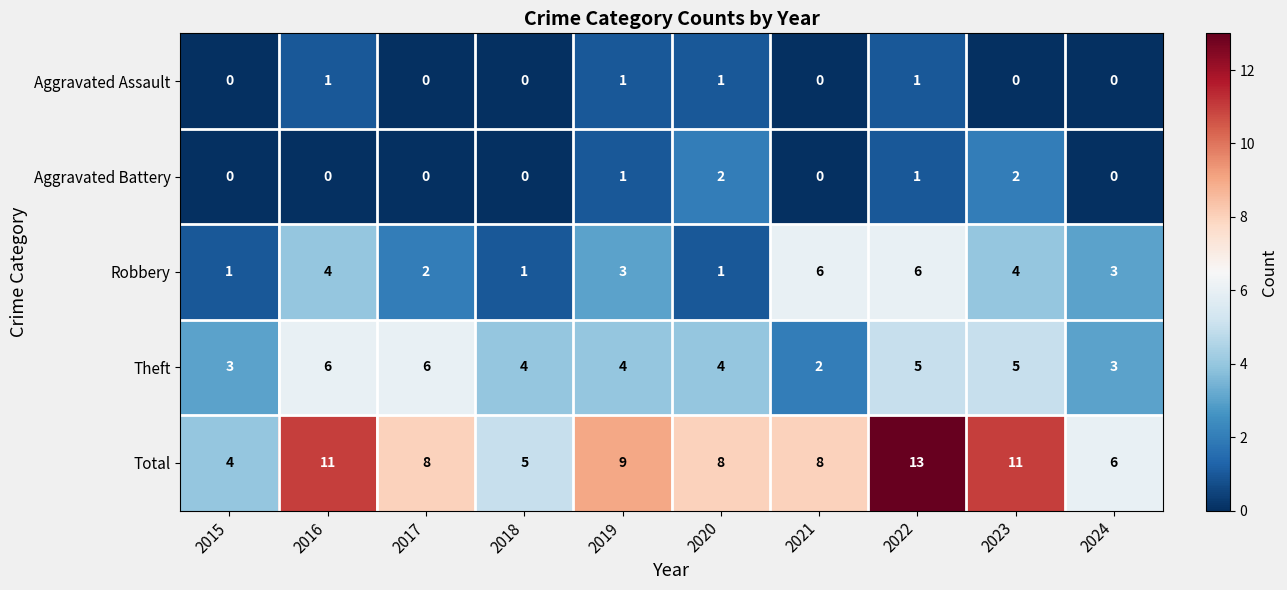

Which series has the widest spread of values?

Total